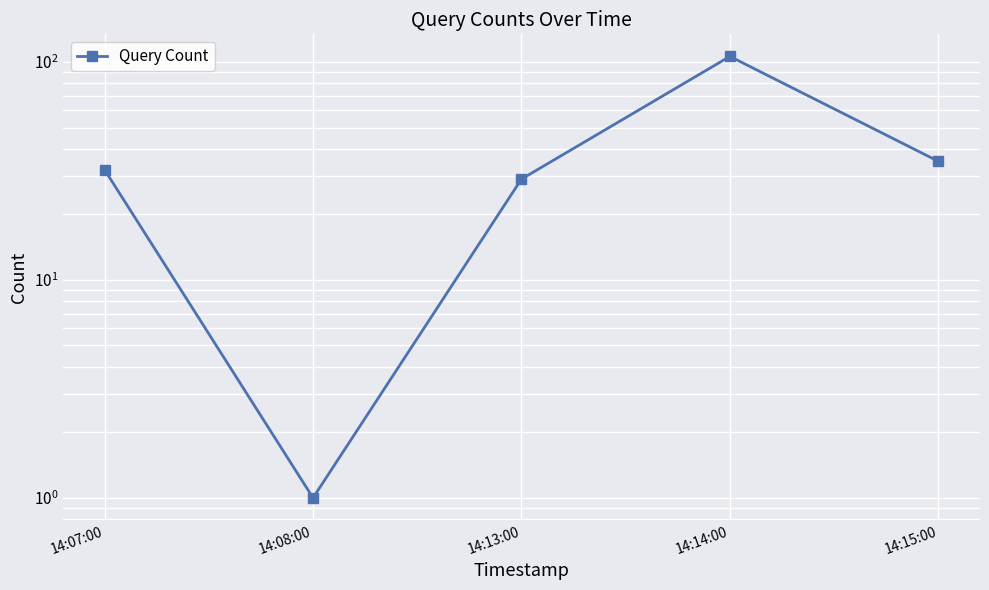

What is the value of the 5th point from the left?

35